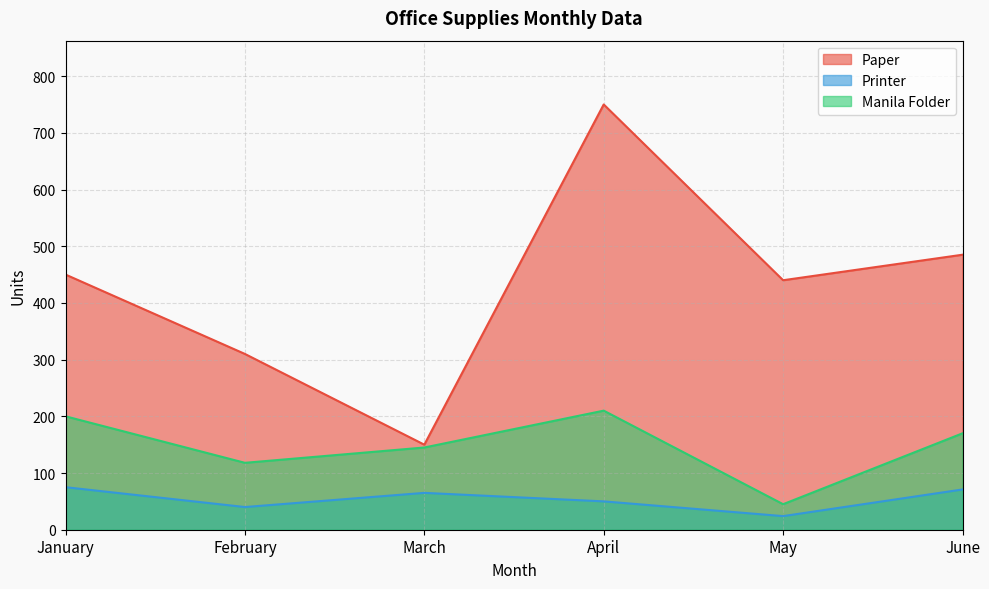

What is the difference between the second highest and minimum values in the Manila Folder series?

155